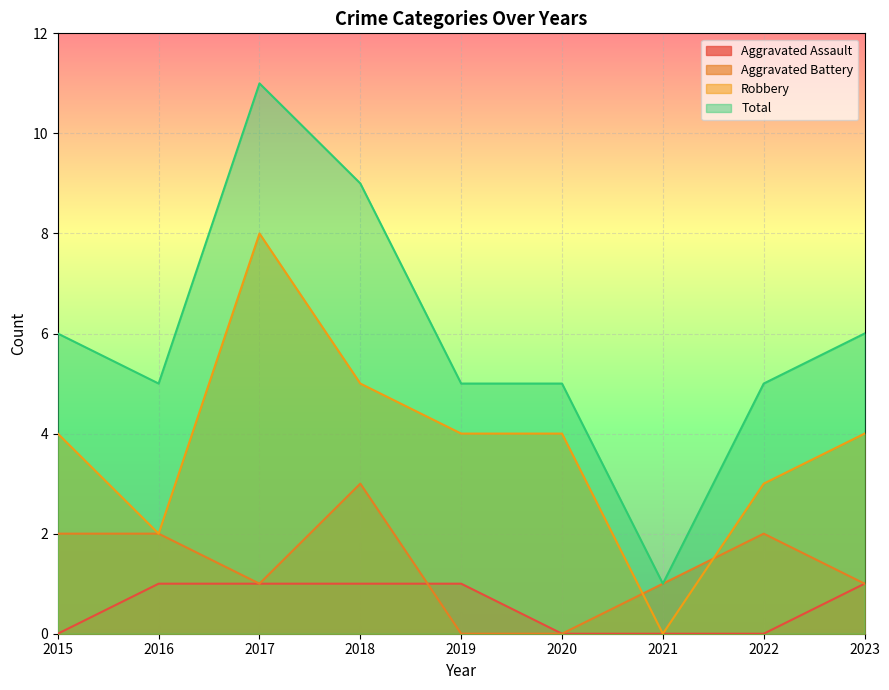

List the series in order of their peak value, lowest first.

Aggravated Assault, Aggravated Battery, Robbery, Total